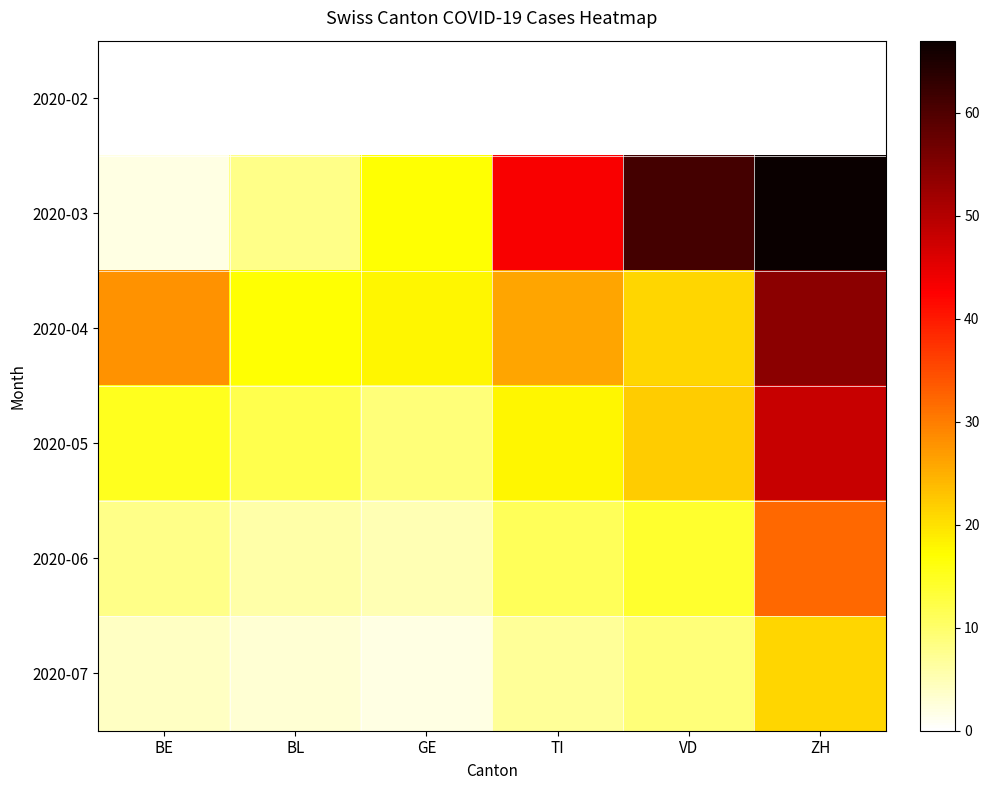

Which series changed the most between BL and ZH?

2020-03